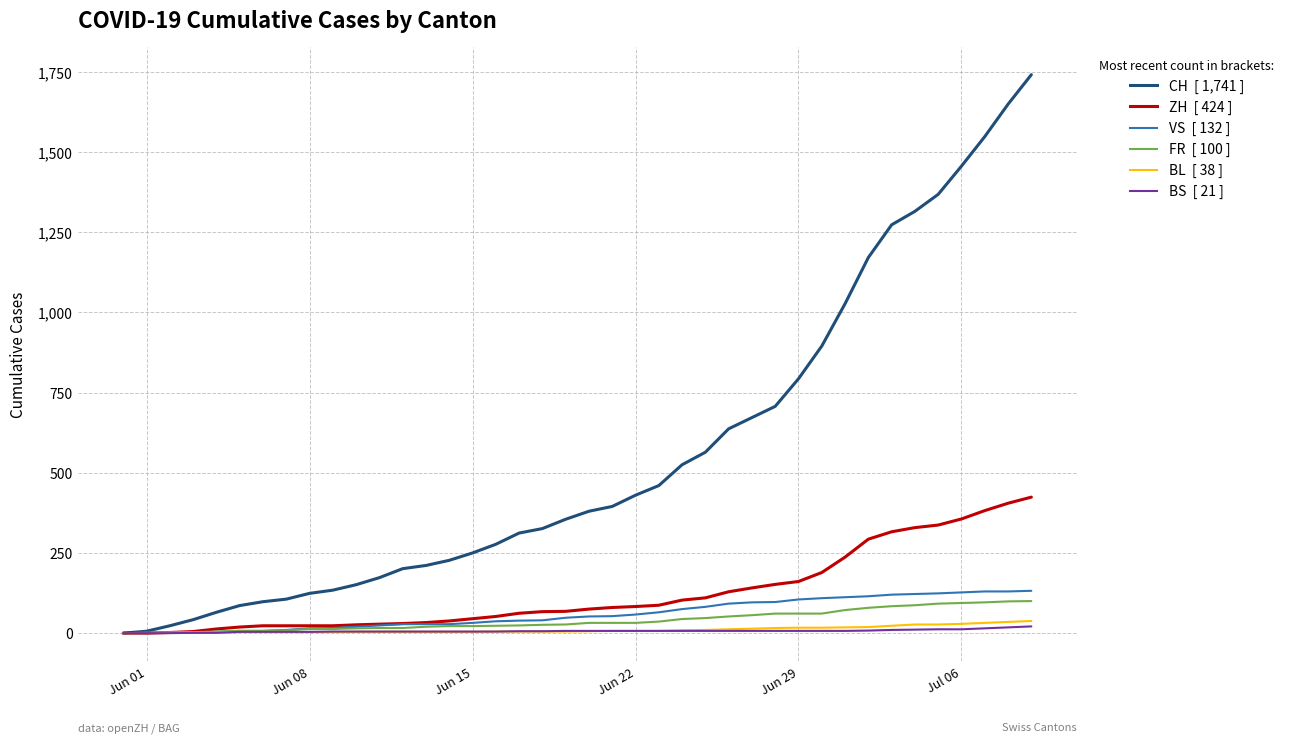

What is the maximum value shown in the chart?

1741